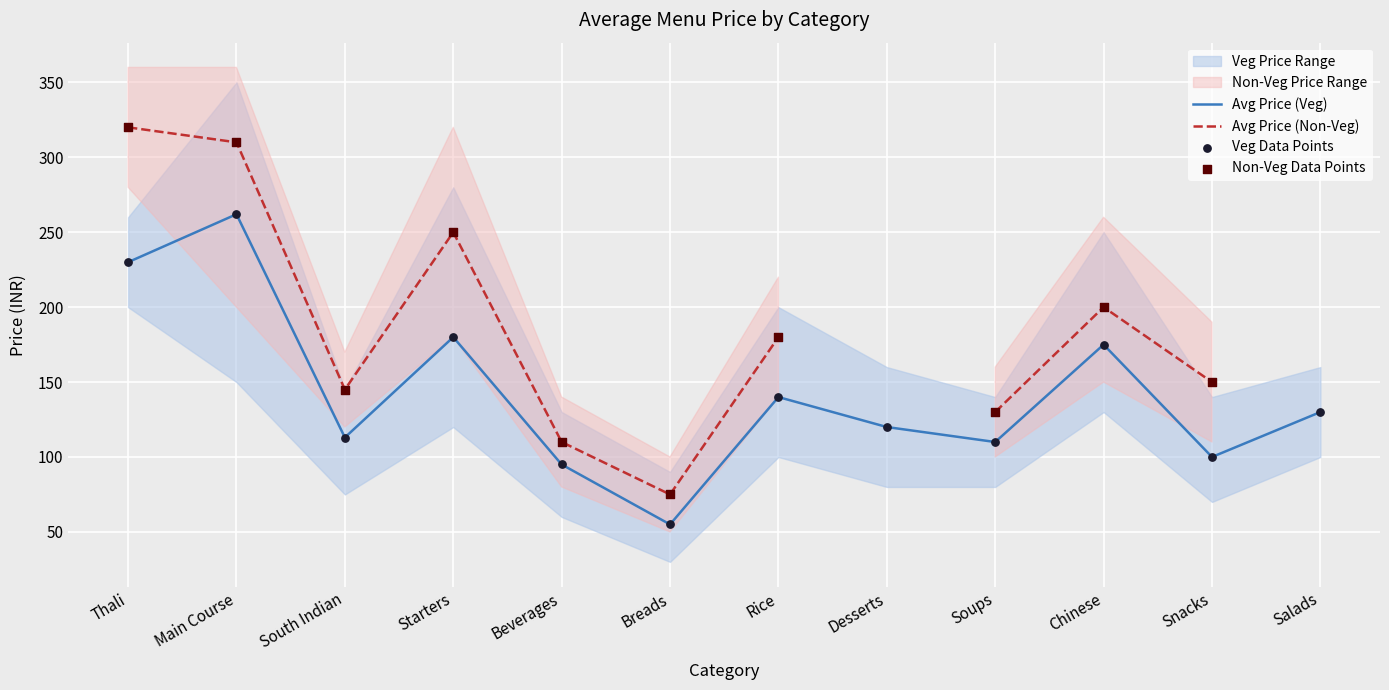

Which series has the largest total across all categories?

Avg Price (Veg)